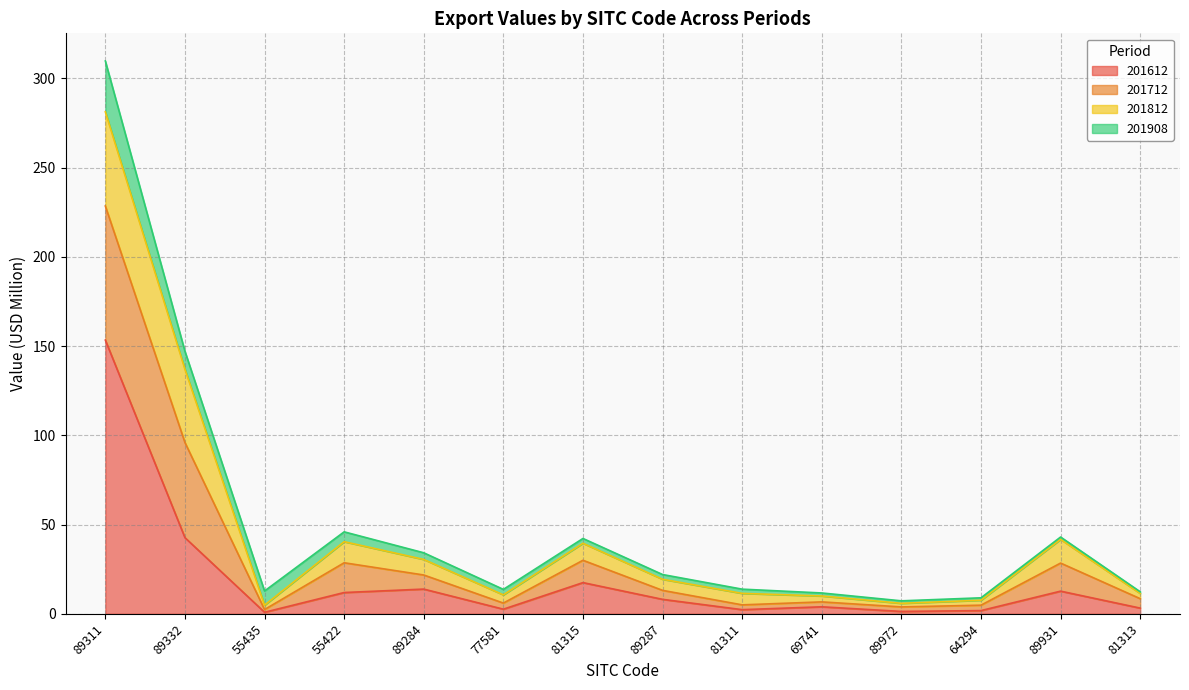

At which category is the sum across all series the highest?

89311